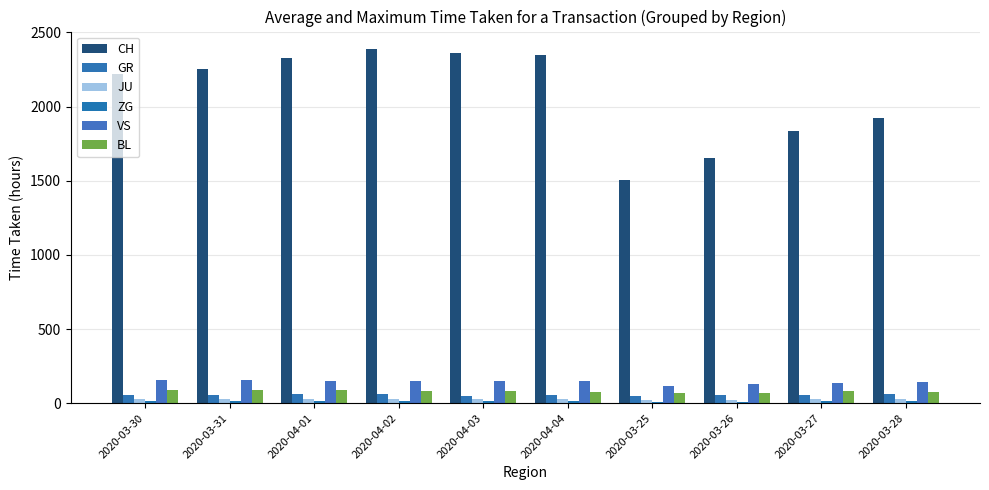

What position from the left is 2020-03-25?

7